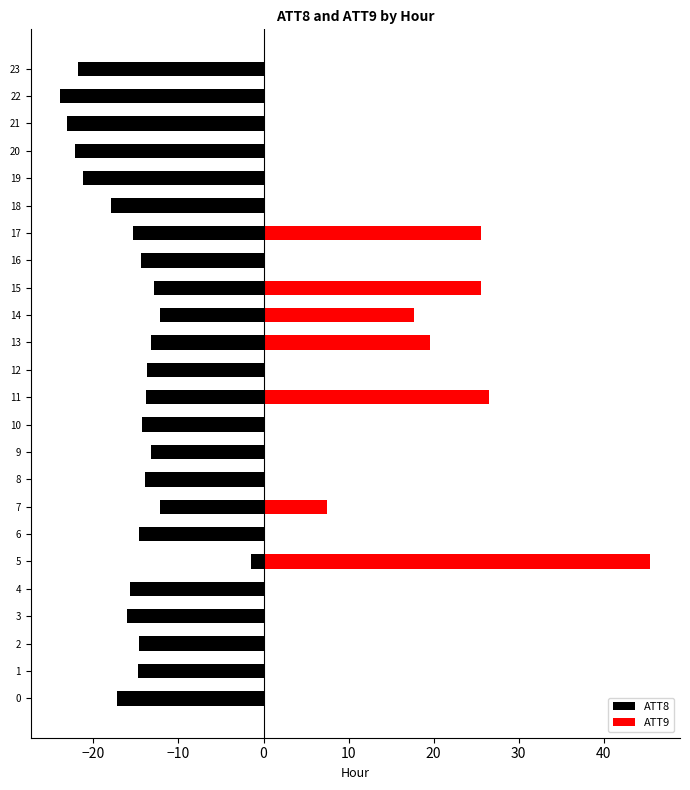

Is the value of ATT8 at 4 greater than the value of ATT9 at 9?

No